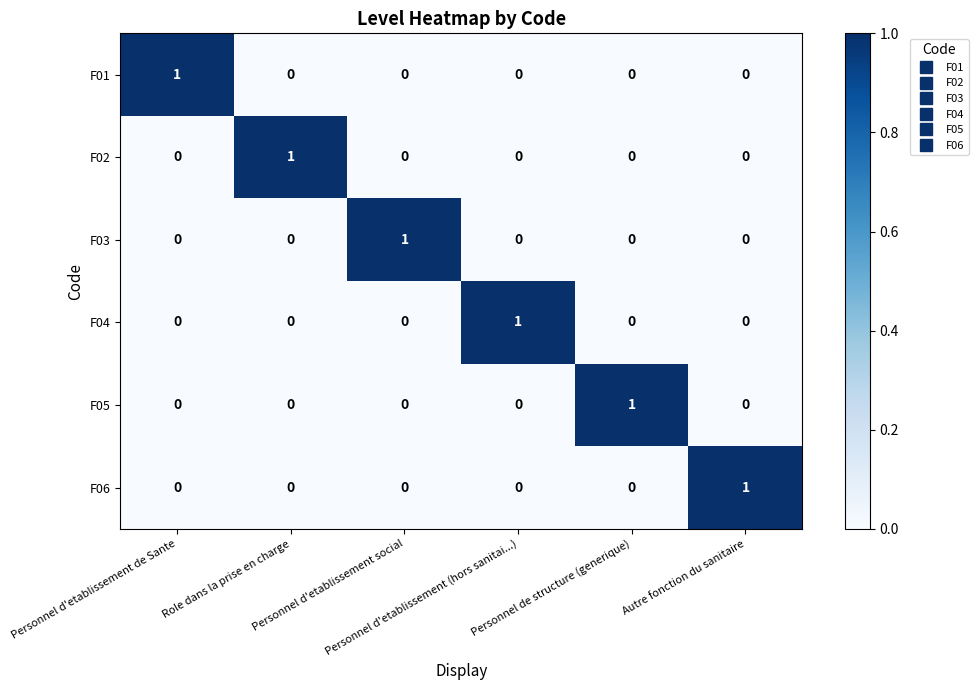

How many F03 values are between 0 and 1?

6